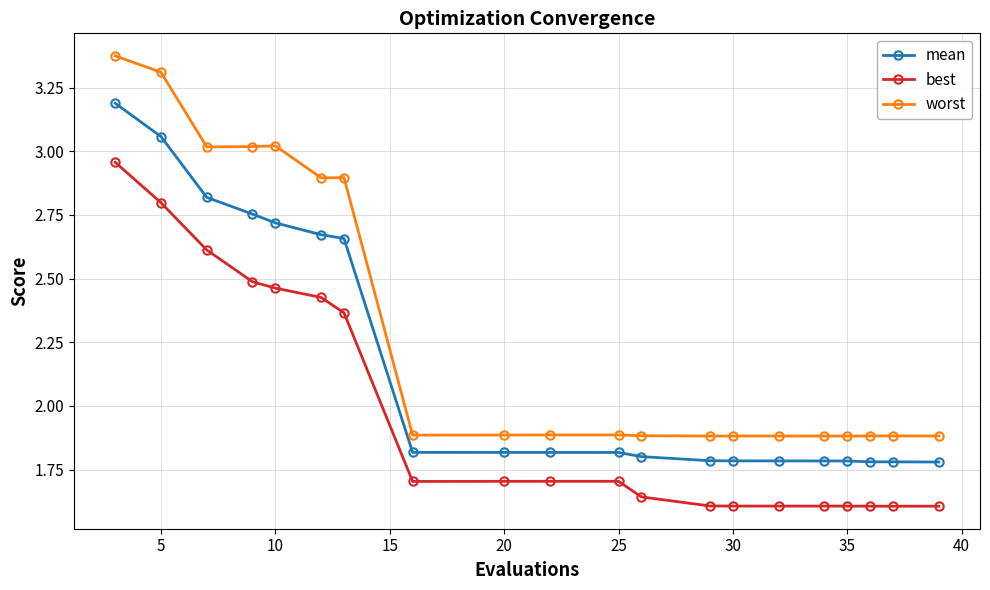

True or false: best and mean intersect in this chart.

False